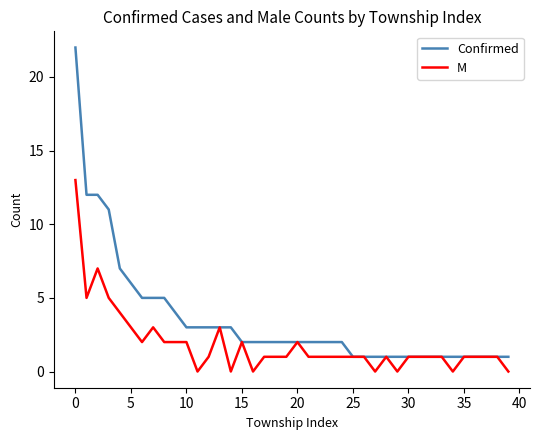

Which series has the widest spread of values?

Confirmed